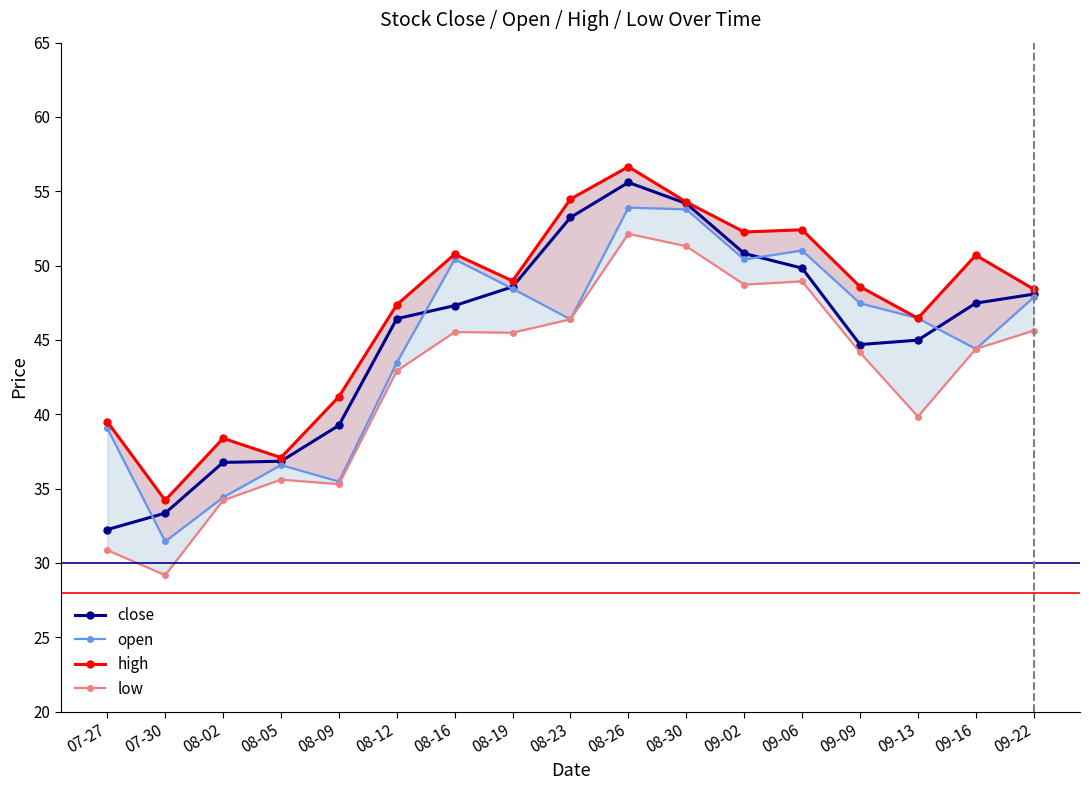

True or false: high and close cross at least once.

False